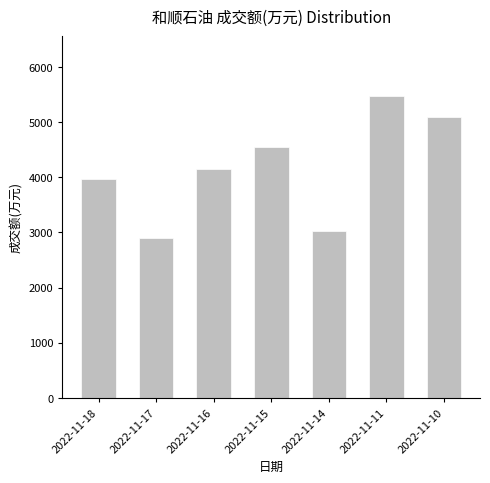

What is the minimum value shown in the chart?

2904